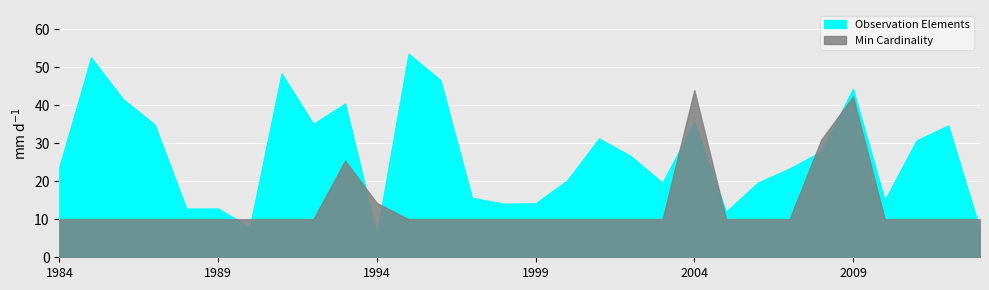

How many lines are shown in the chart?

2